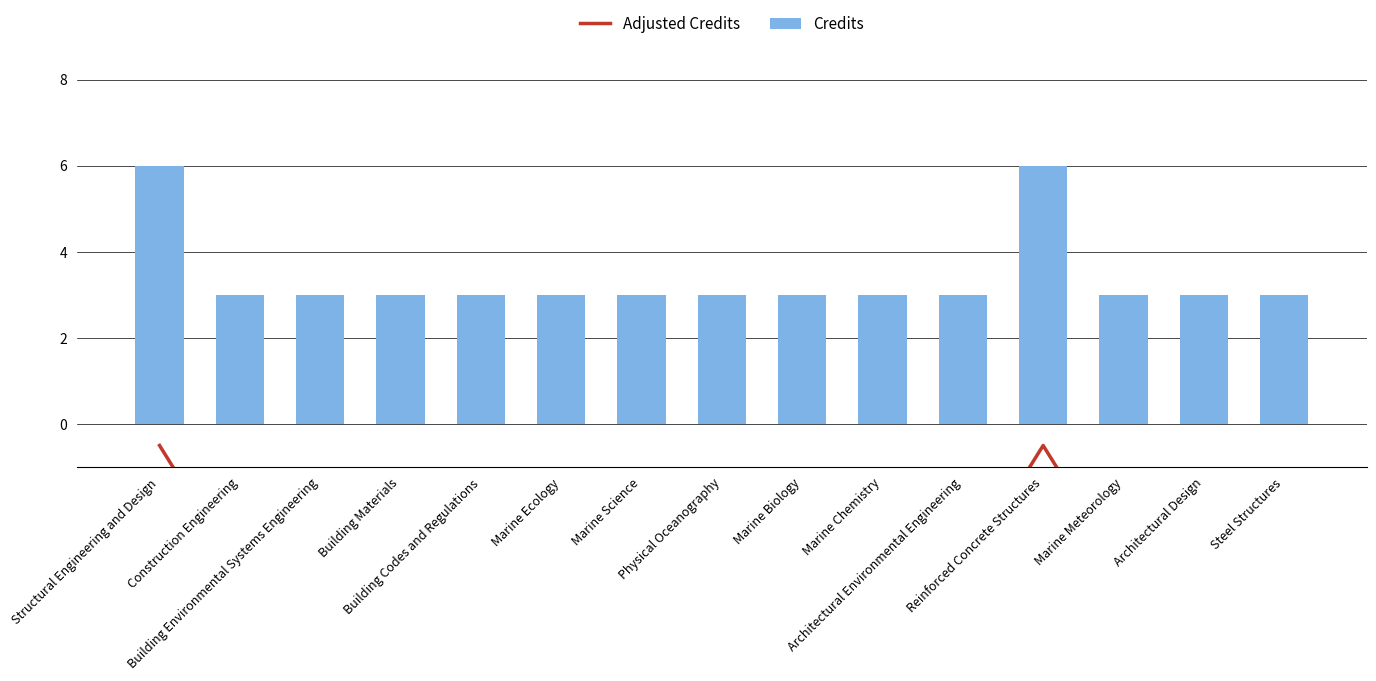

At which category does the chart reach its minimum across all series?

Construction Engineering